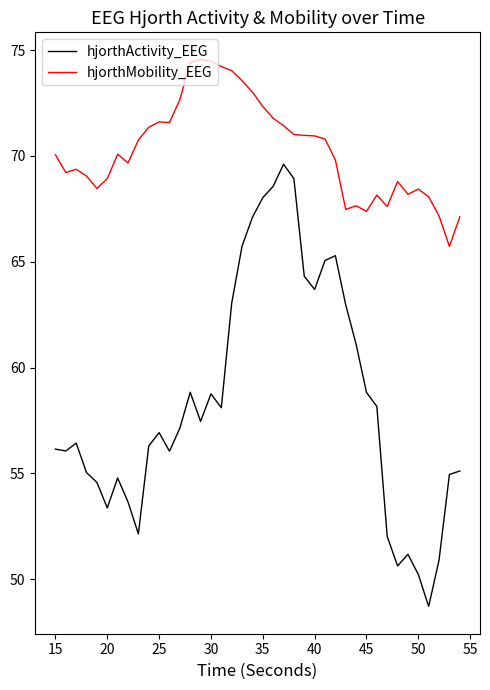

True or false: hjorthActivity_EEG and hjorthMobility_EEG intersect in this chart.

False